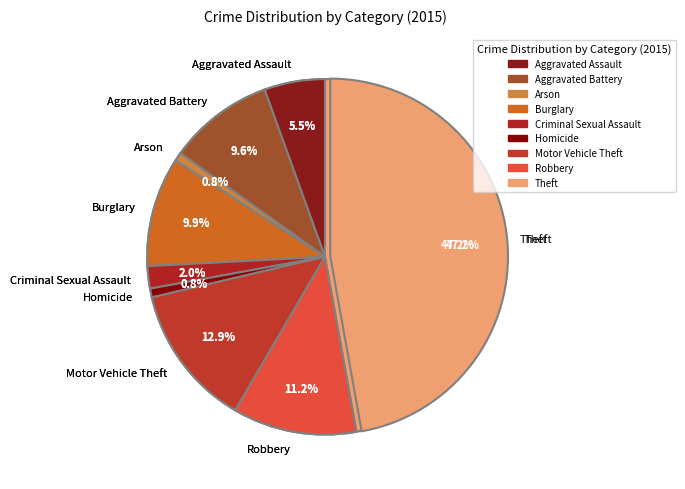

To the nearest percent, what percentage of the pie is Aggravated Battery?

10%